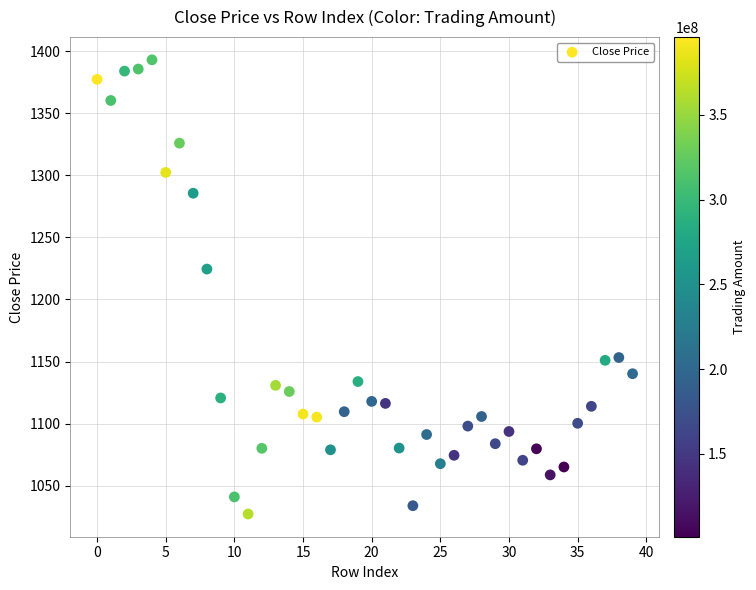

What Y value in the scatter plot is closest to 1210?

1224.5